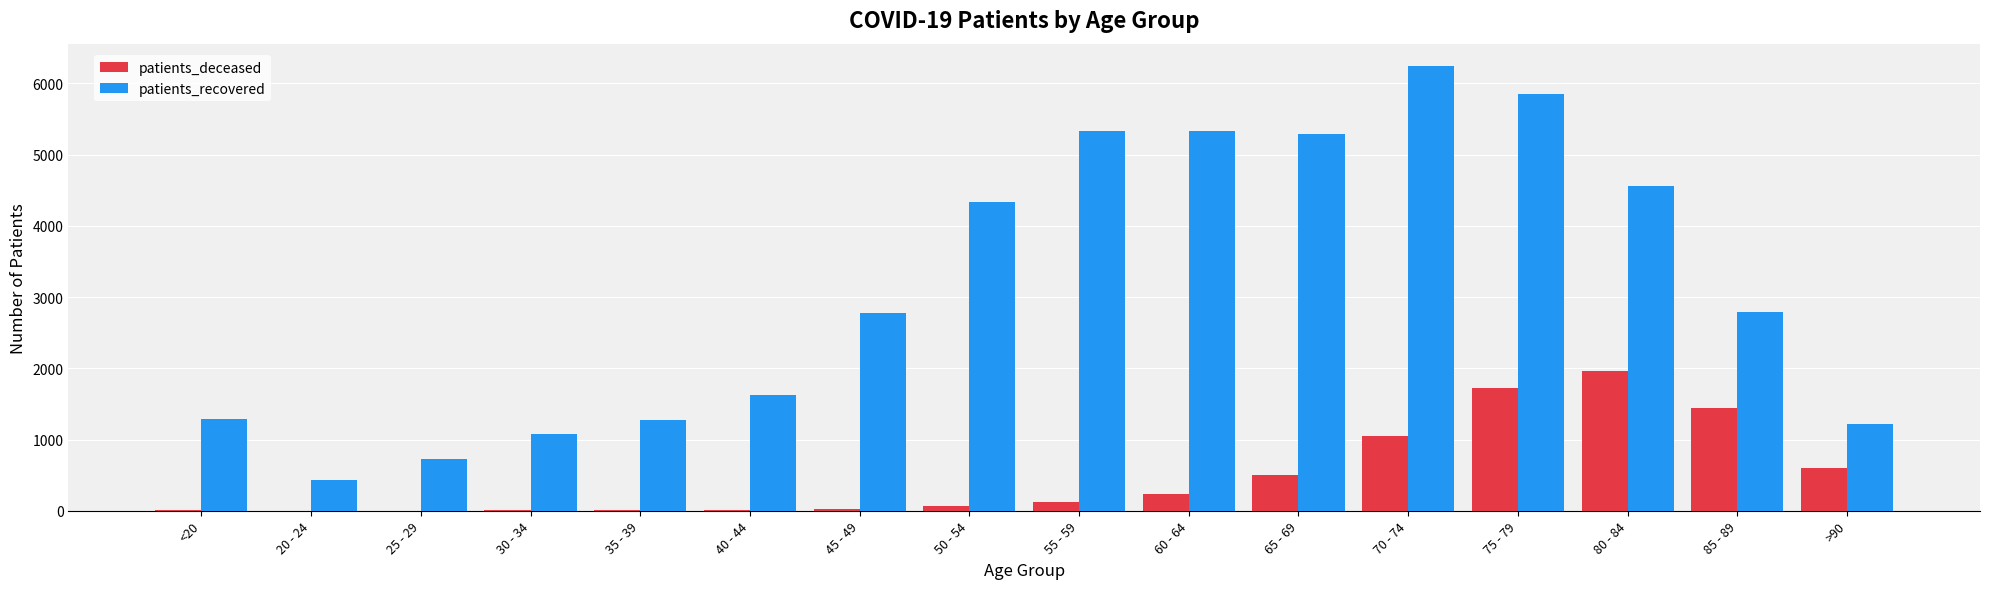

Is it true that patients_deceased equals 240 at 60 - 64?

True